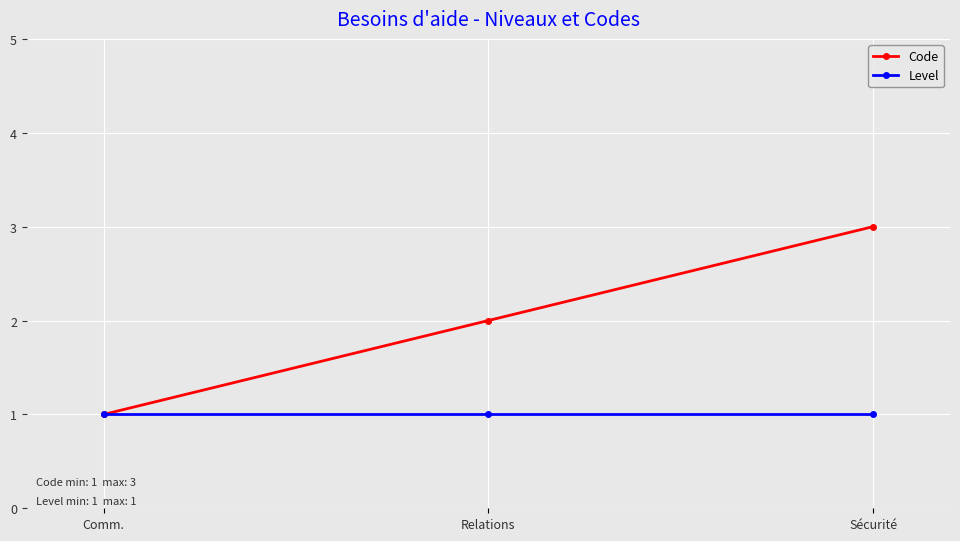

What is the spread (max minus min) of values at Relations?

1